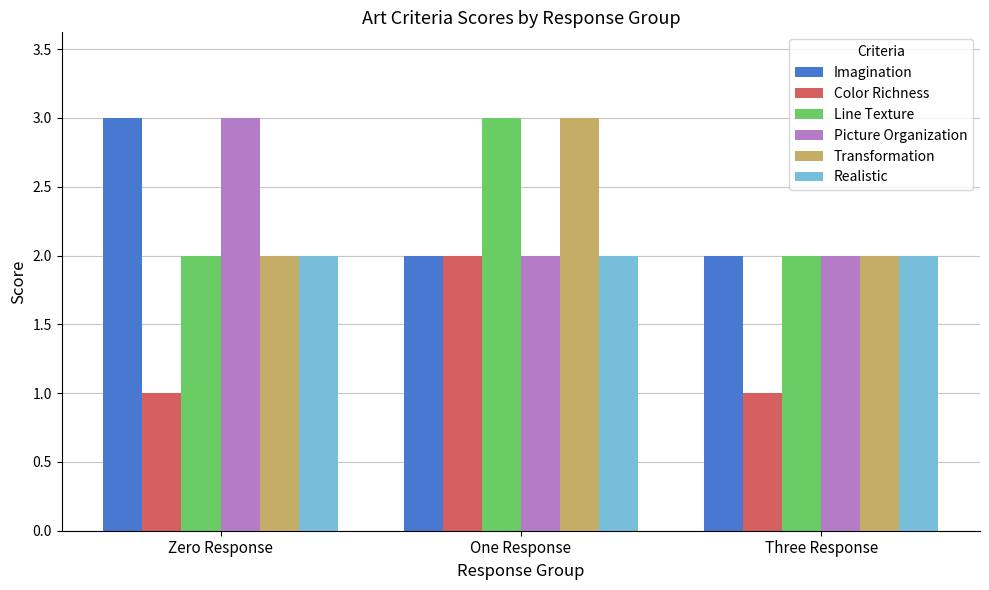

True or false: Color Richness has a value of 0 at Three Response.

False